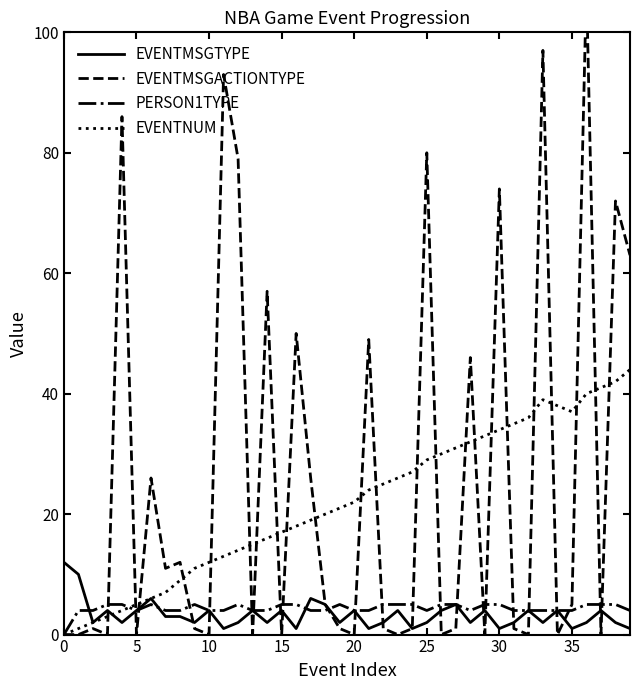

The EVENTNUM series shows 18 at 16. True or false?

True